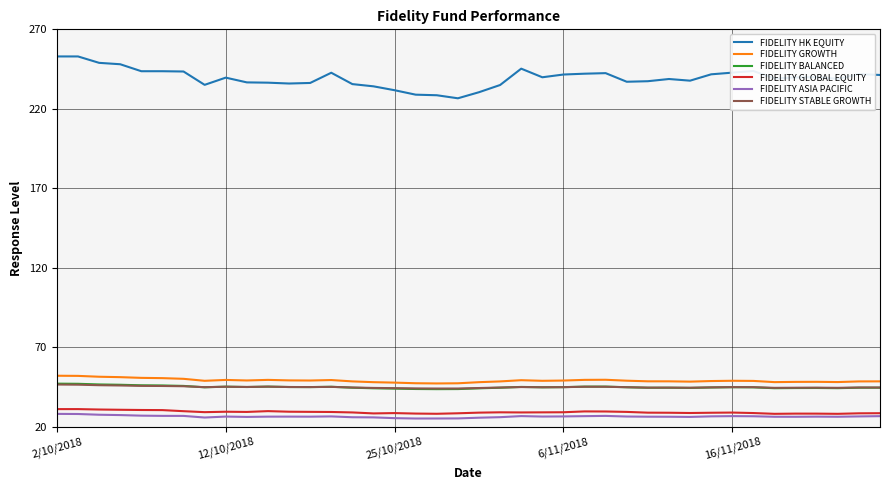

Which series has the largest total across all categories?

FIDELITY HK EQUITY